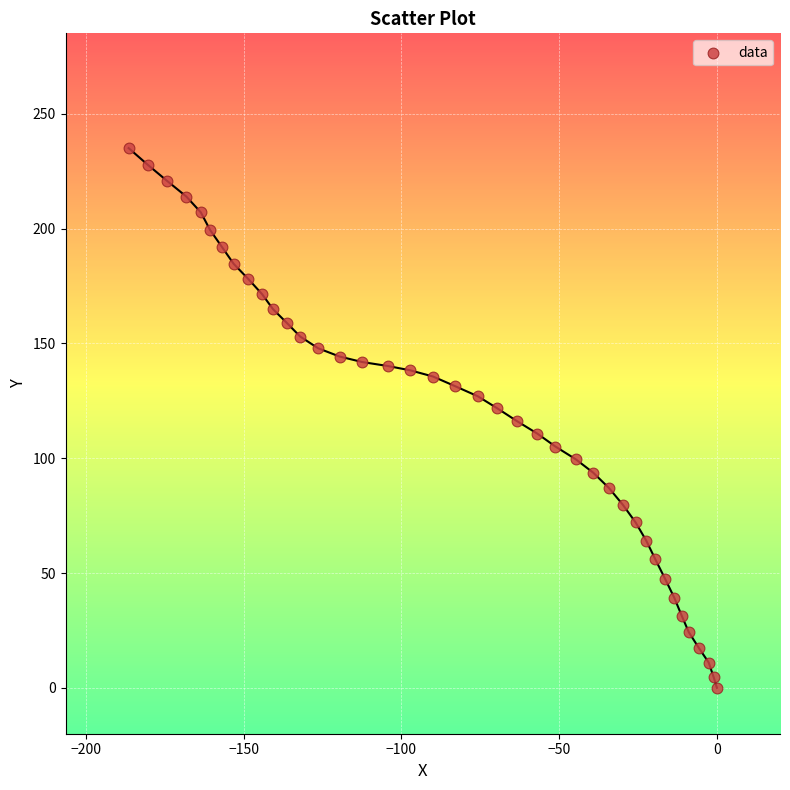

What is the range of X values (max minus min)?

186.5